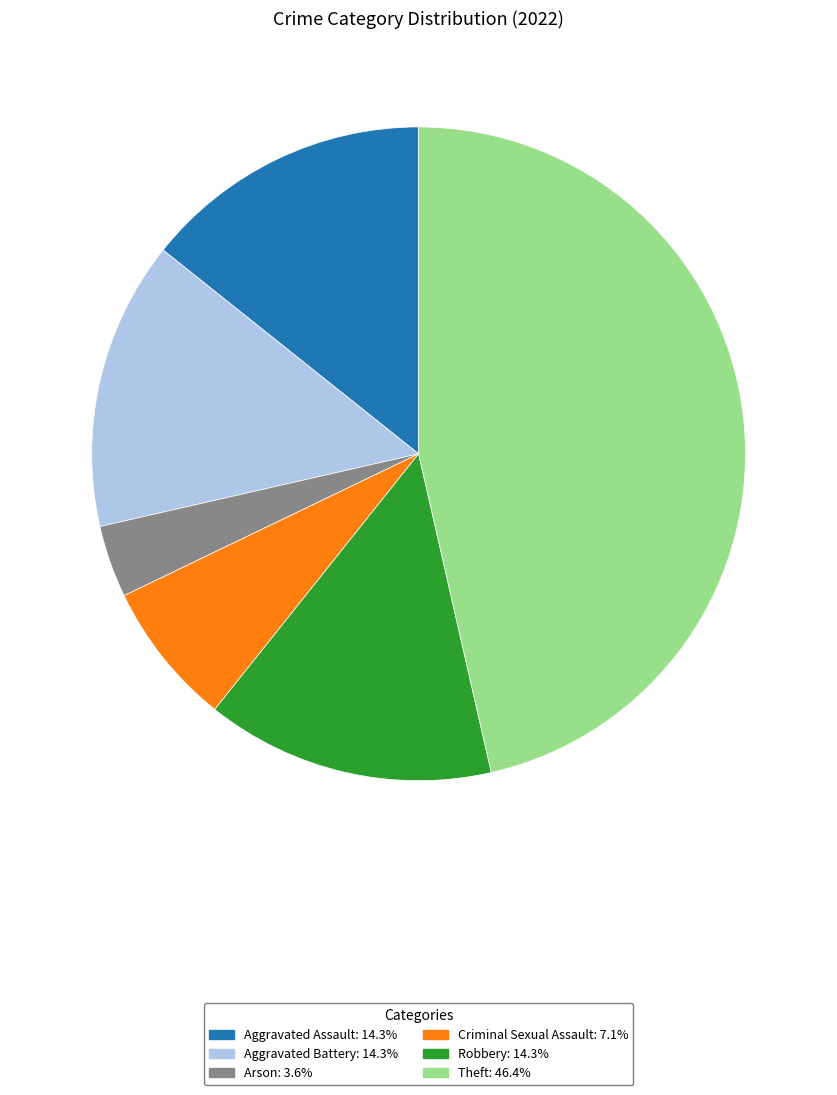

How many segments does this pie chart have?

6